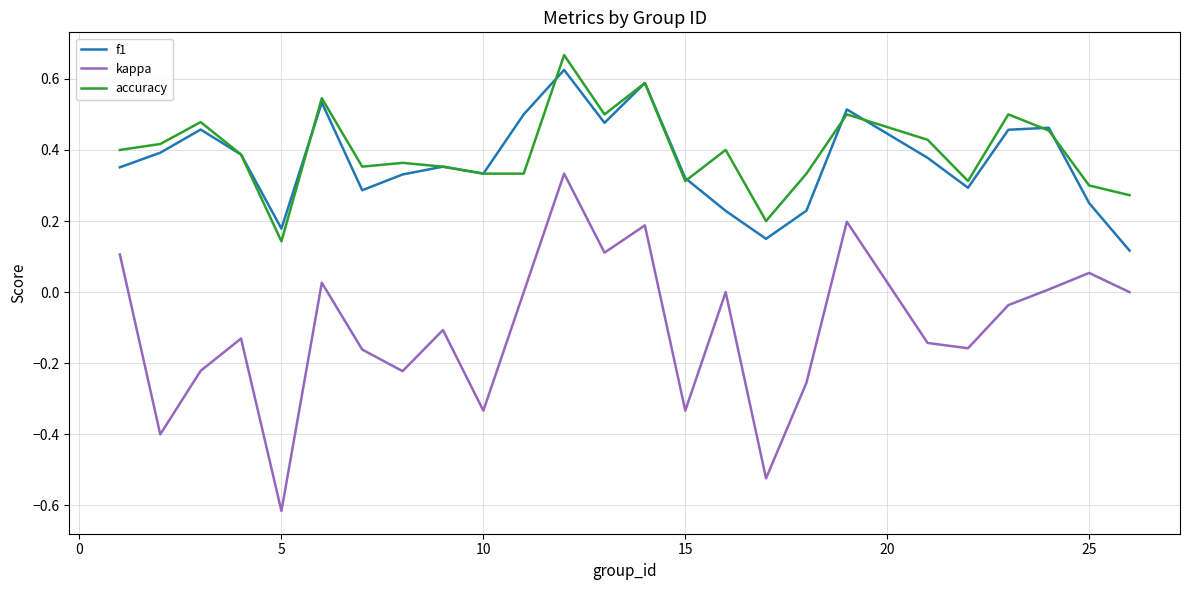

Which series has the largest range (max minus min)?

kappa